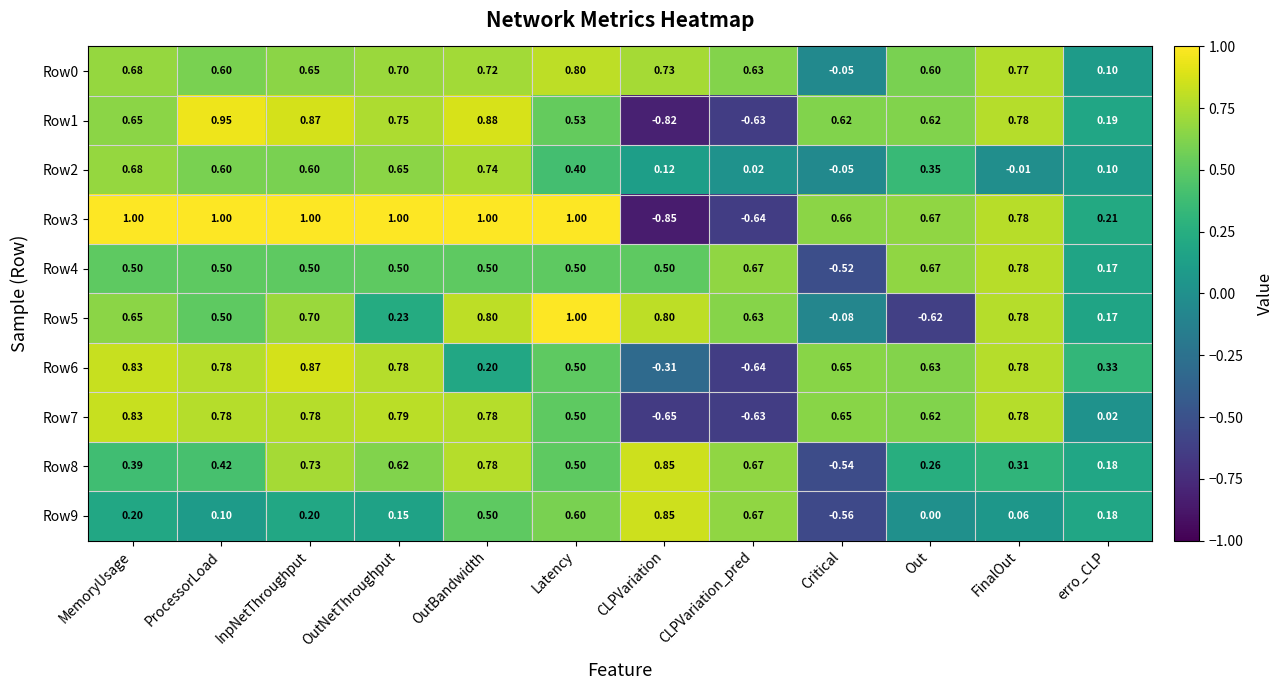

Is the value of Row0 at ProcessorLoad greater than the value of Row3 at CLPVariation?

Yes